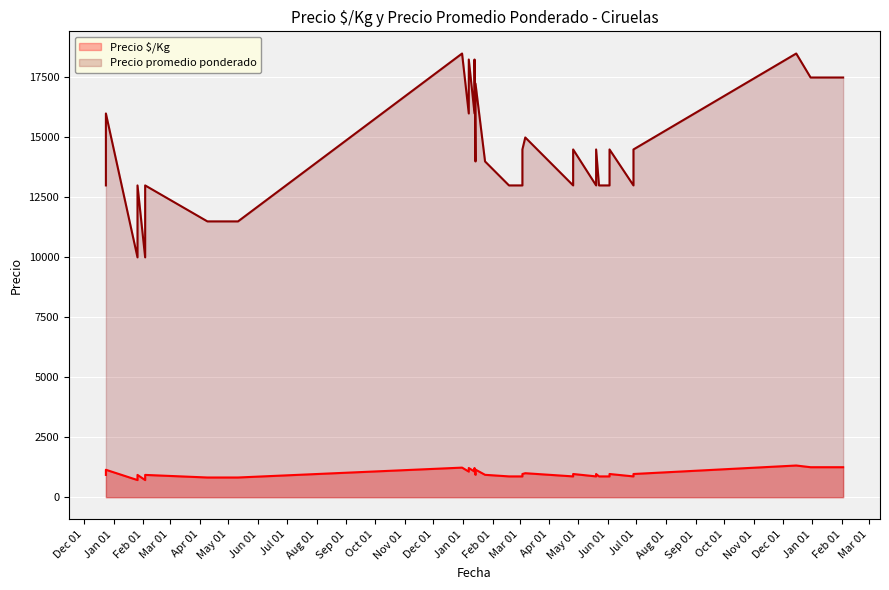

How many lines are shown in the chart?

2